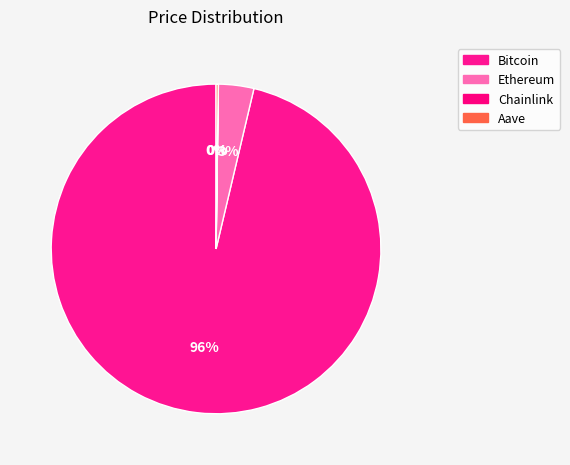

Which category accounts for the majority?

Bitcoin